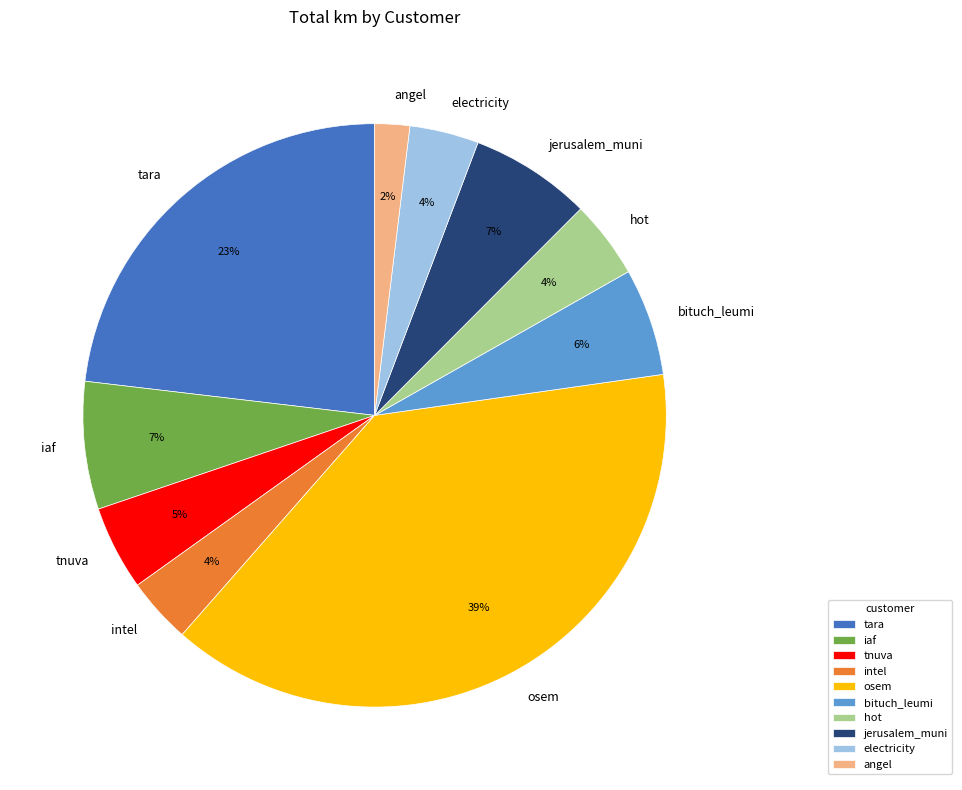

To the nearest percent, what portion does iaf represent?

7%